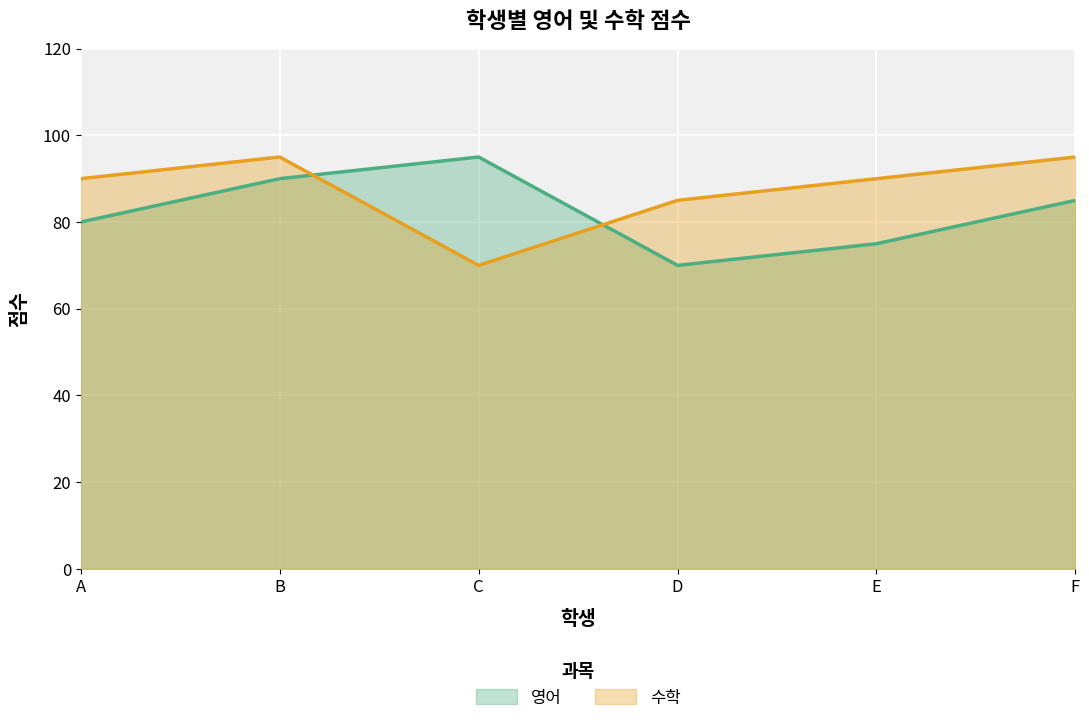

What is the average value of the 영어 series?

82